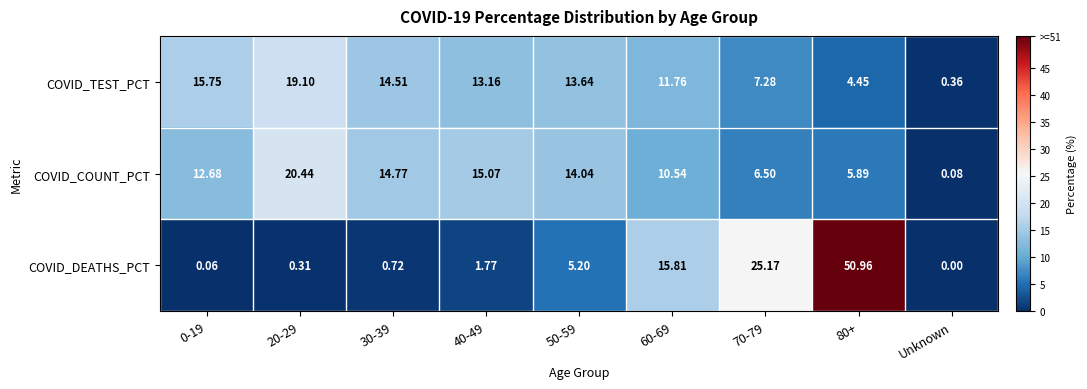

Which category has the lowest value across all series?

Unknown